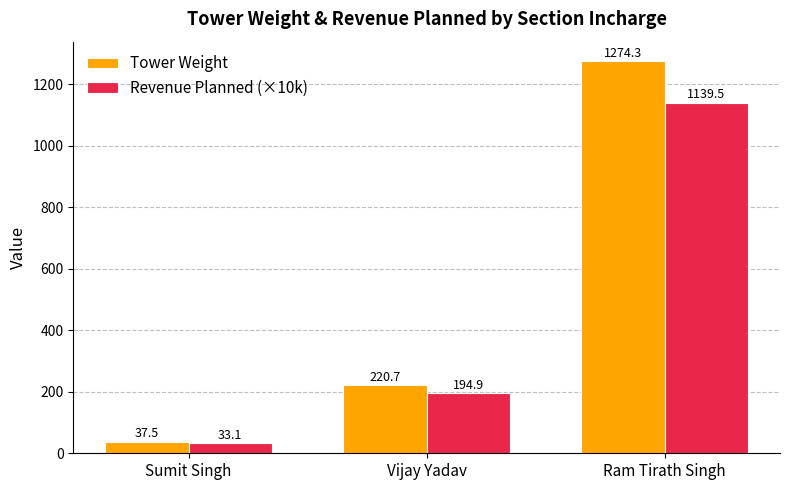

The value of Revenue Planned (×10k) at Ram Tirath Singh is 1139.5. True or false?

True